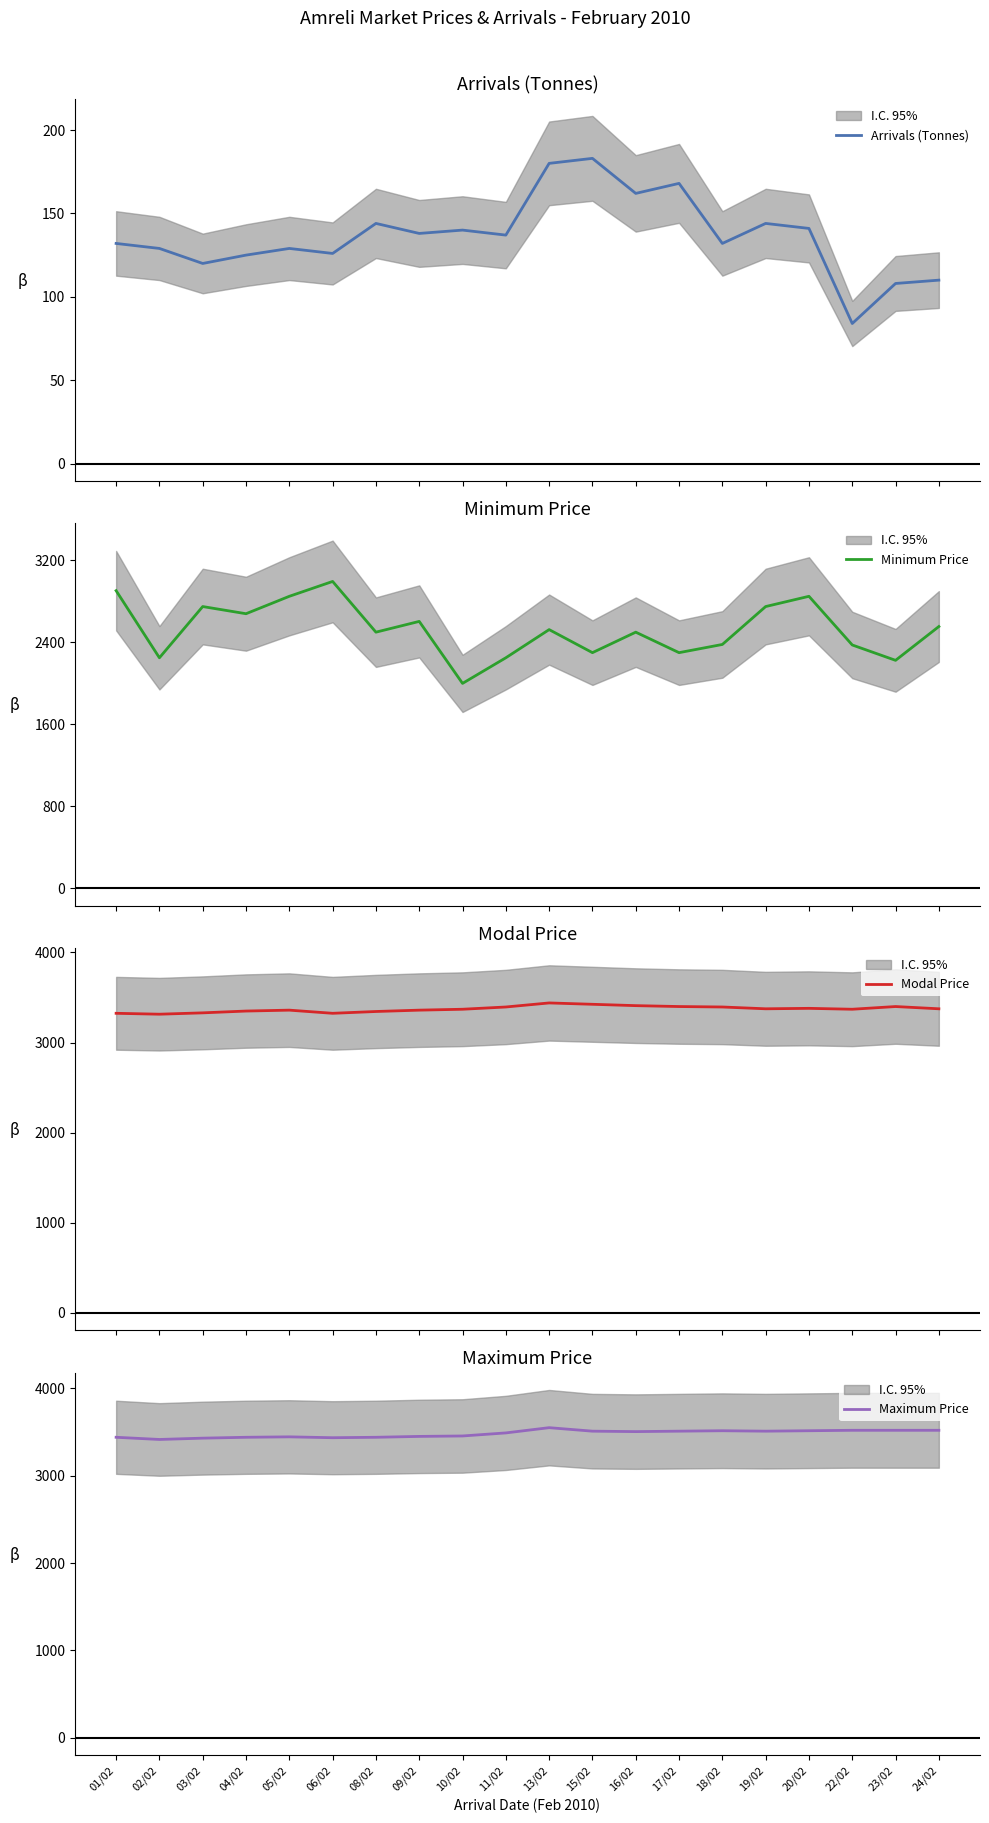

What is the label of the 13th point from the left?

16/02